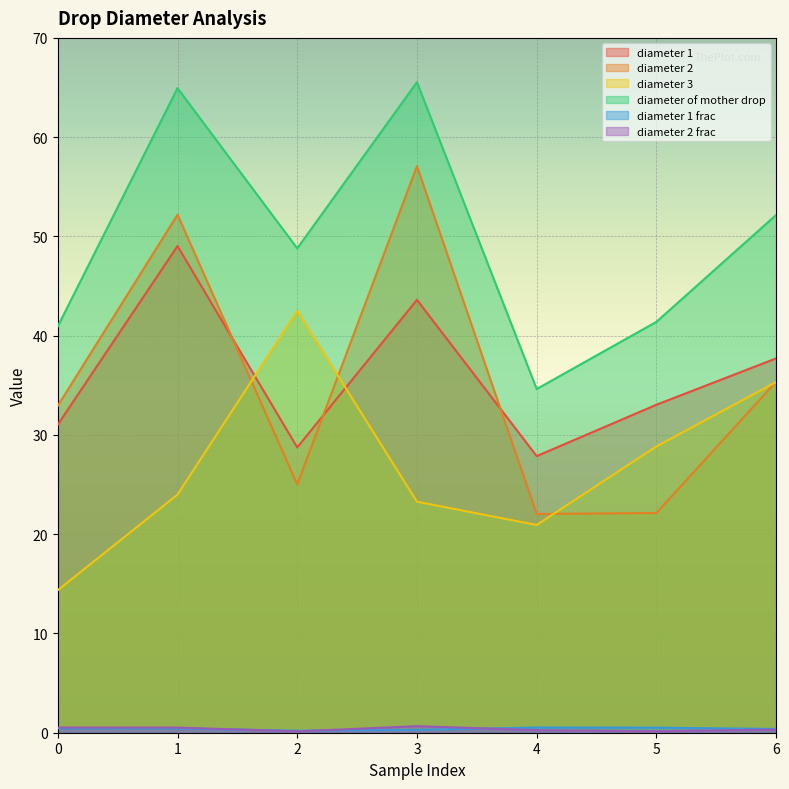

Is the value of diameter 3 at 1 greater than the value of diameter 2 frac at 6?

Yes